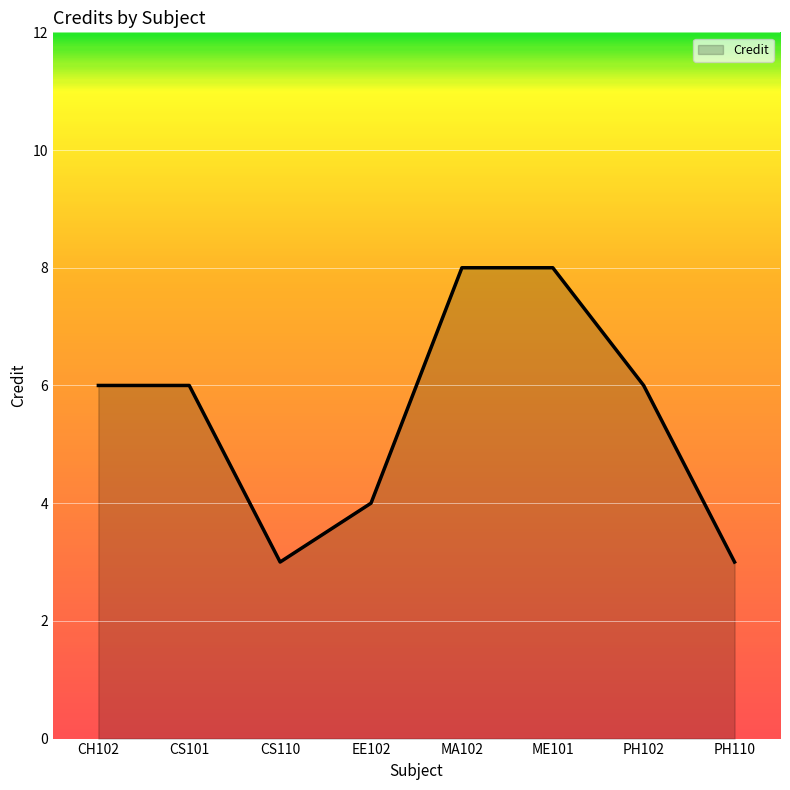

How many series are shown in this chart?

1